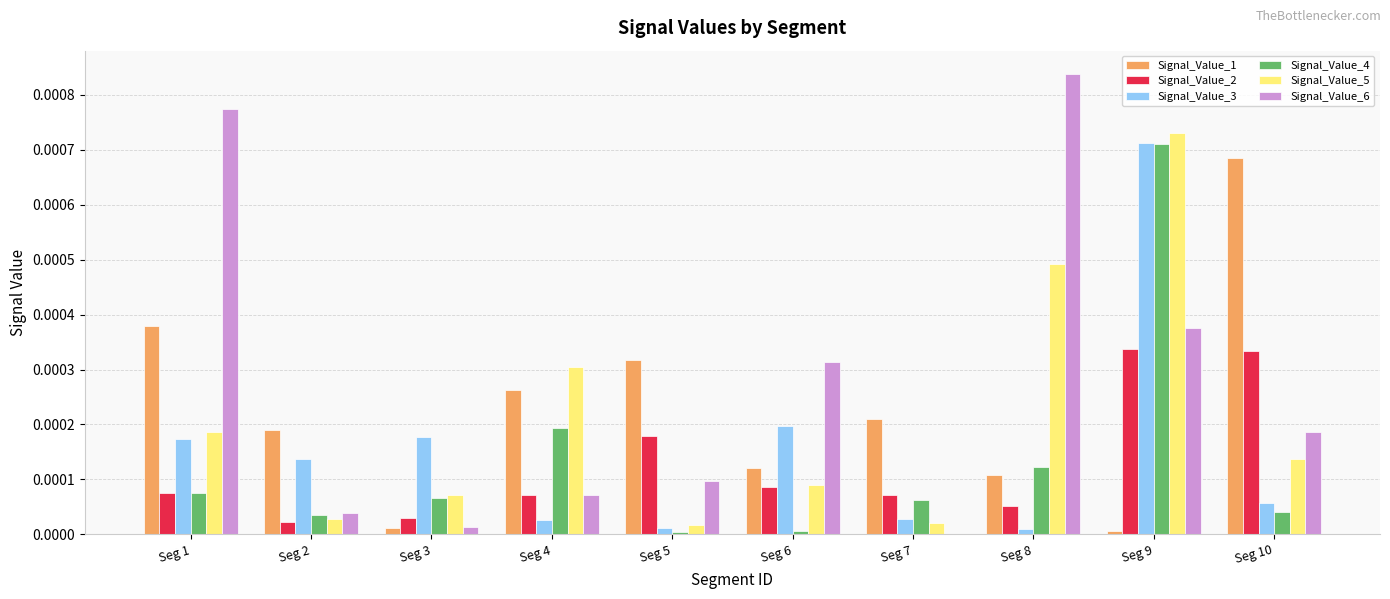

How many categories are shown in the chart?

10